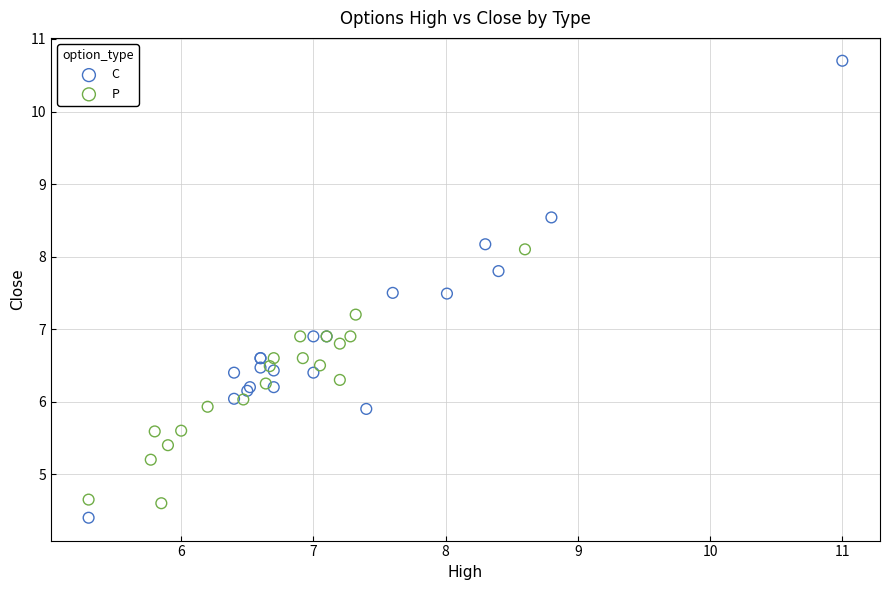

Which series contains the highest Y value?

C